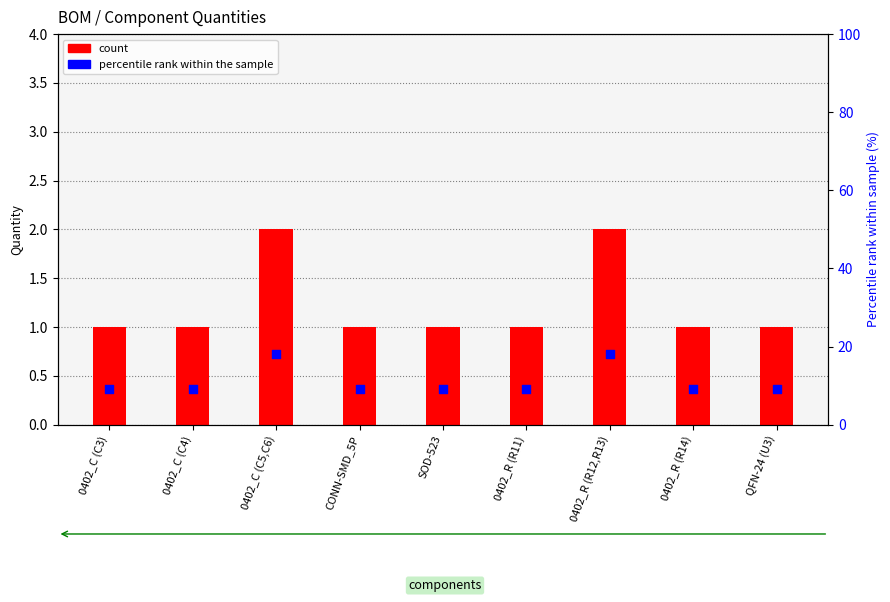

What is the total value across all series at QFN-24 (U3)?

10